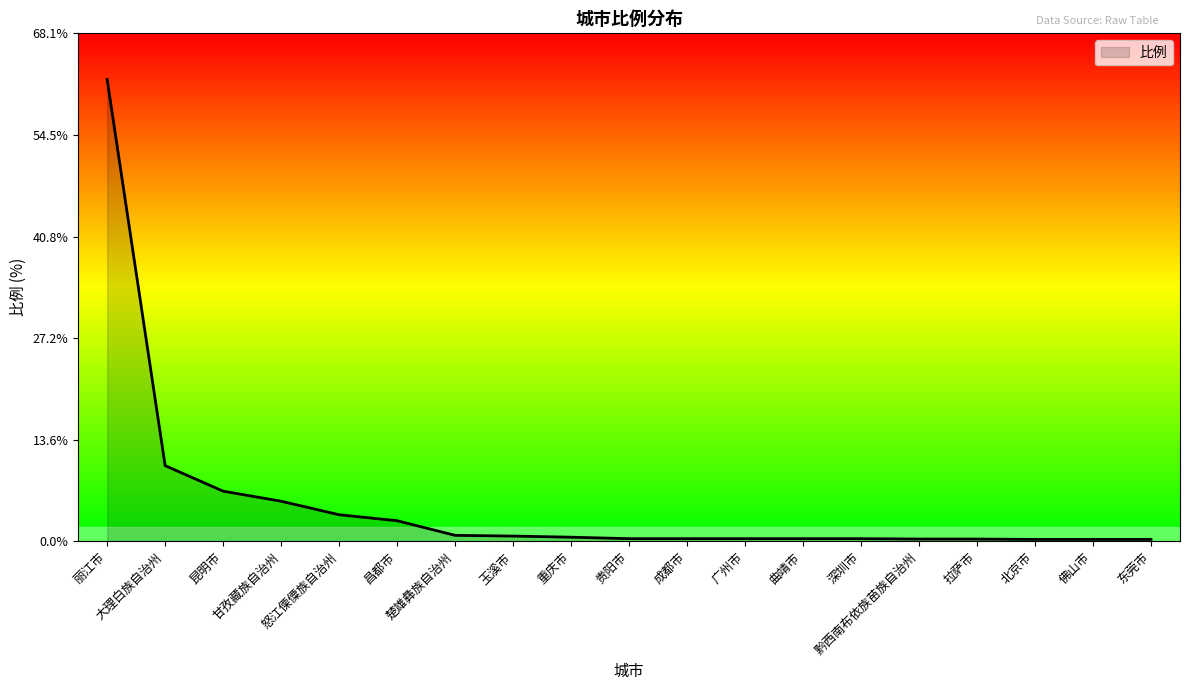

Which label corresponds to the largest value in the chart?

丽江市